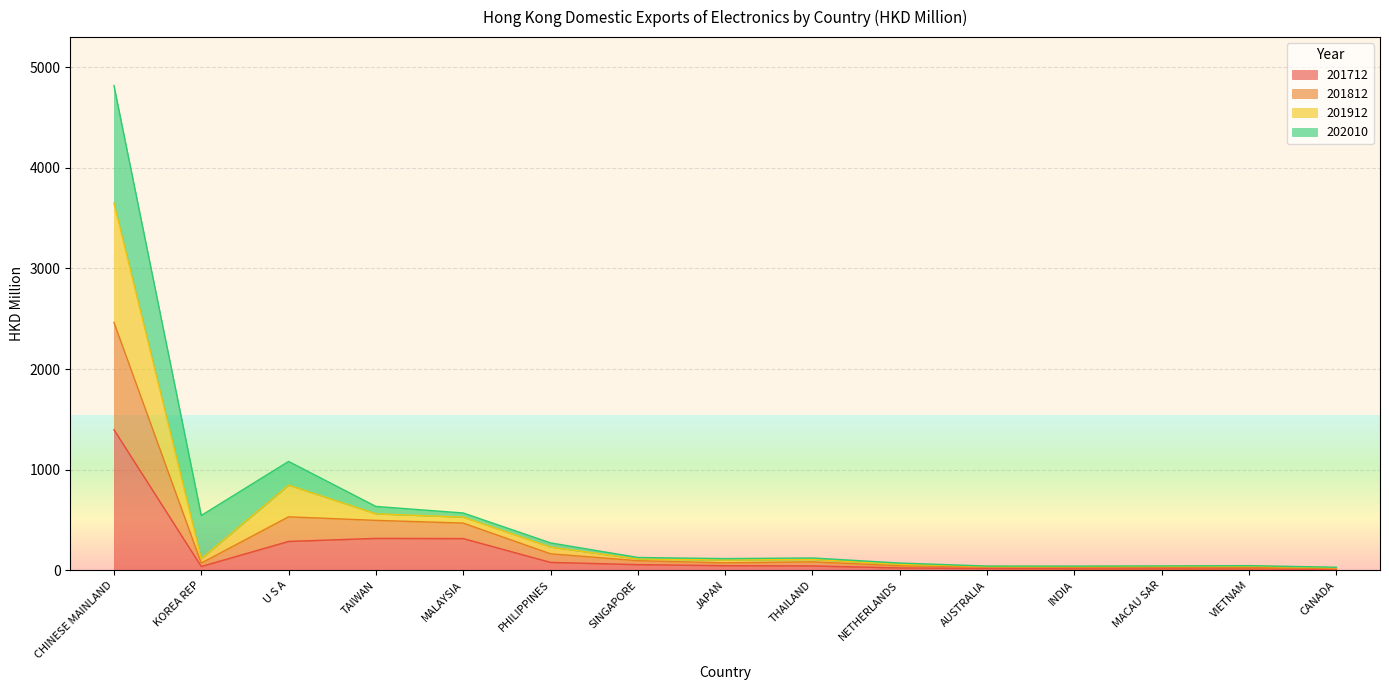

Is it true that 201712 equals 1969.6 at CHINESE MAINLAND?

False